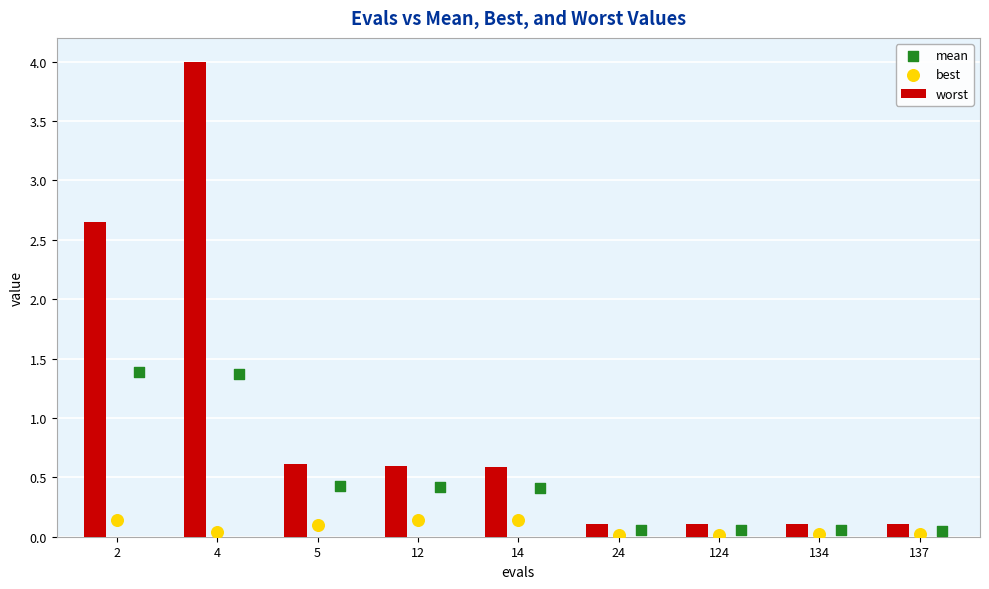

At how many categories does at least one series exceed 3?

1